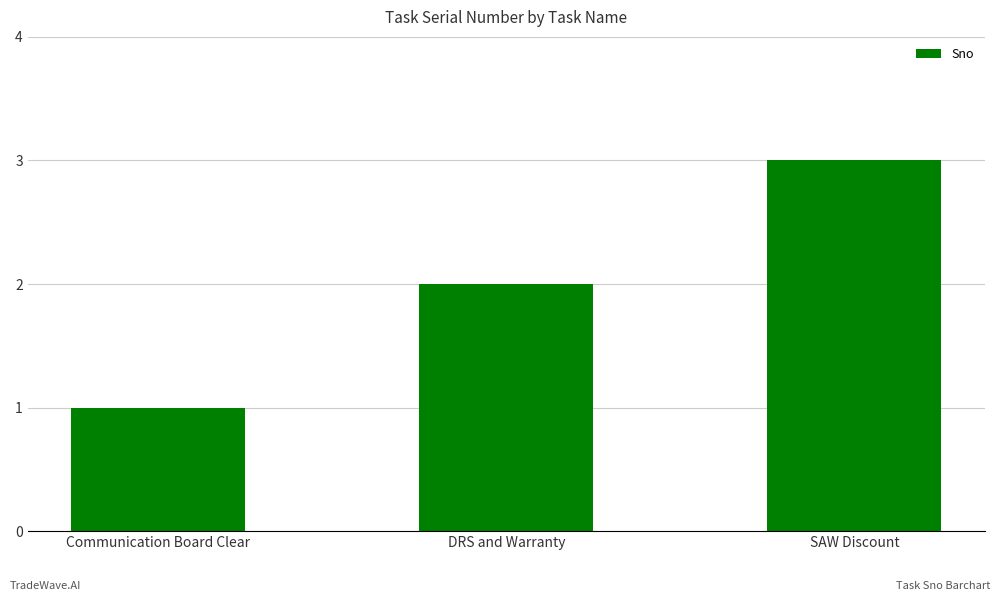

What is the sum of all values?

6